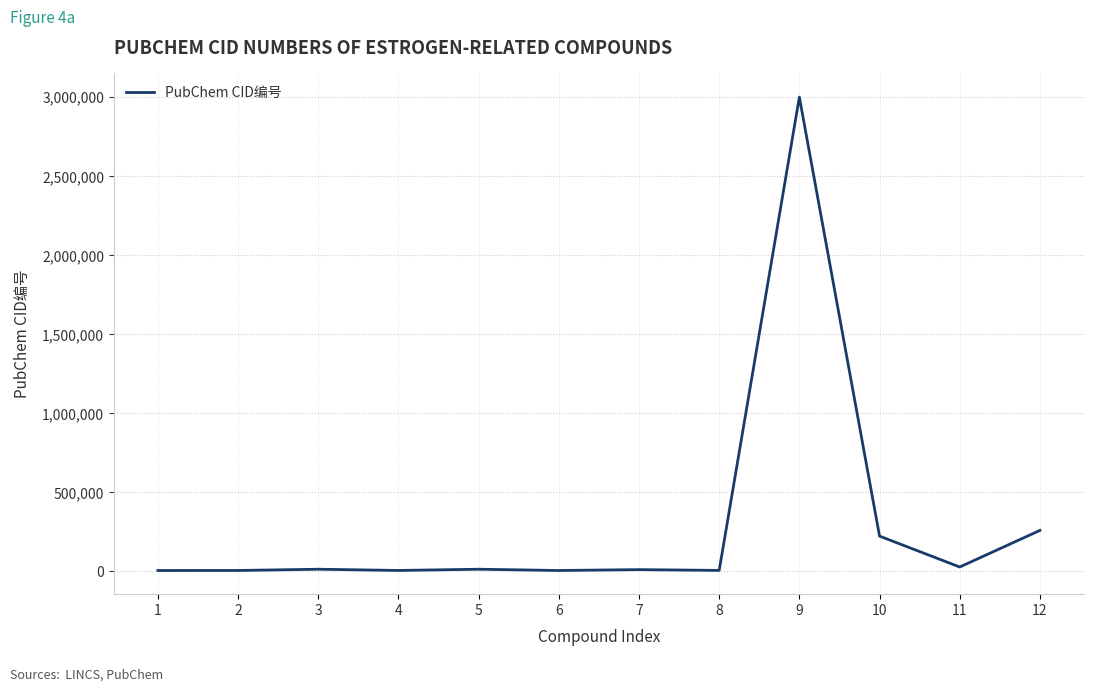

Is it true that the value at 10 is 391075?

False